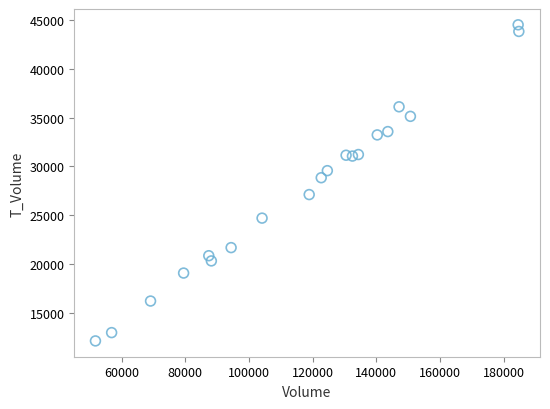

What Y value in the scatter plot is closest to 28321?

28848